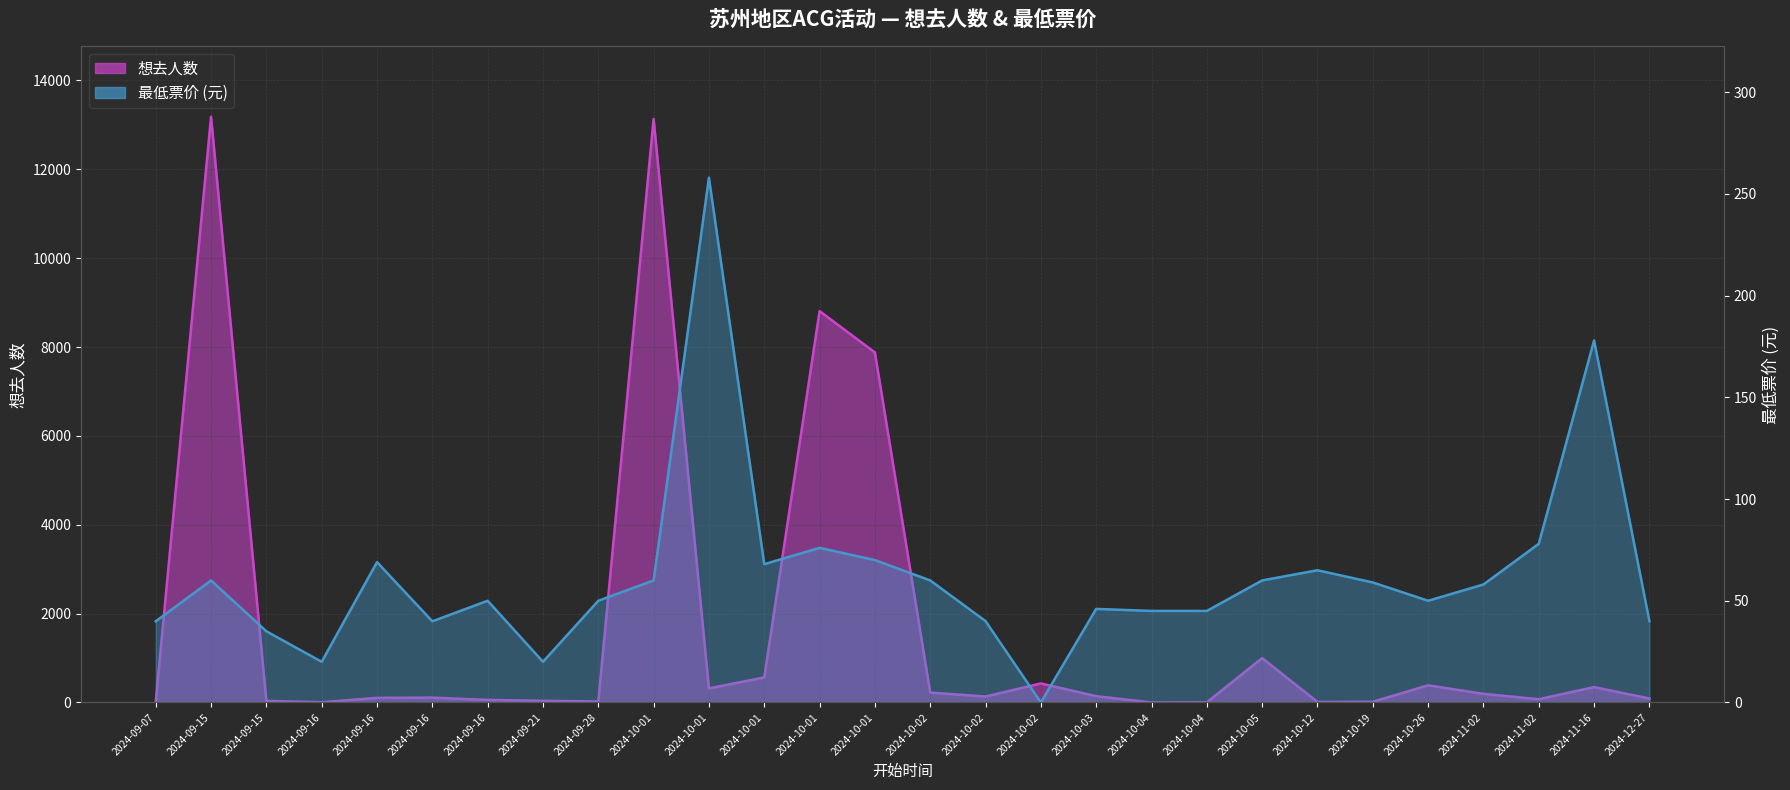

Reading left to right, extract all data points from this chart.

想去人数: 11.0	13183.0	36.0	5.0	104.0	109.0	58.0	37.0	22.0	13133.0	317.0	564.0	8808.0	7878.0	223.0	134.0	428.0	142.0	0.0	4.0	998.0	11.0	16.0	386.0	194.0	73.0	346.0	89.0
最低票价: 39.9	60.0	35.0	20.0	69.0	39.9	50.0	20.0	50.0	60.0	258.0	68.0	76.0	70.0	60.0	40.0	0.0	46.0	45.0	45.0	60.0	65.0	59.0	50.0	58.0	78.0	178.0	40.0